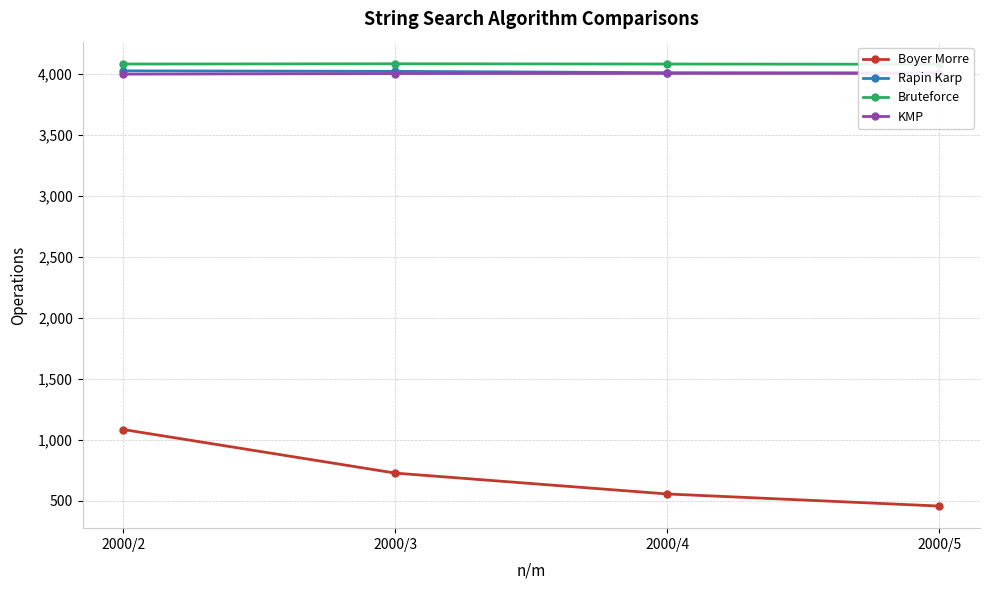

Does the chart have visible grid lines?

Yes